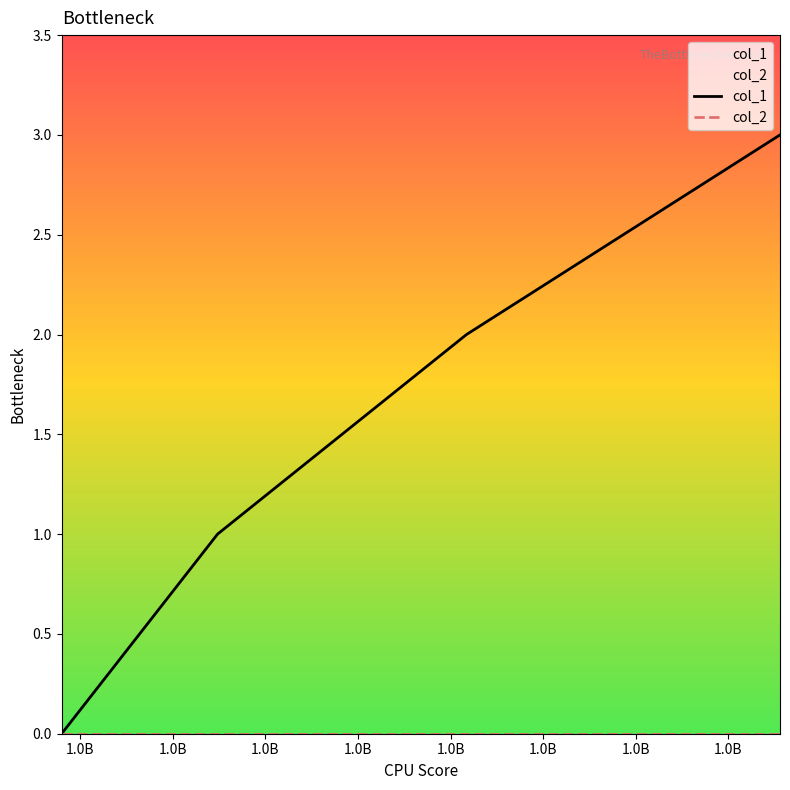

True or false: col_1 has more than 1 points higher than both neighbors.

False